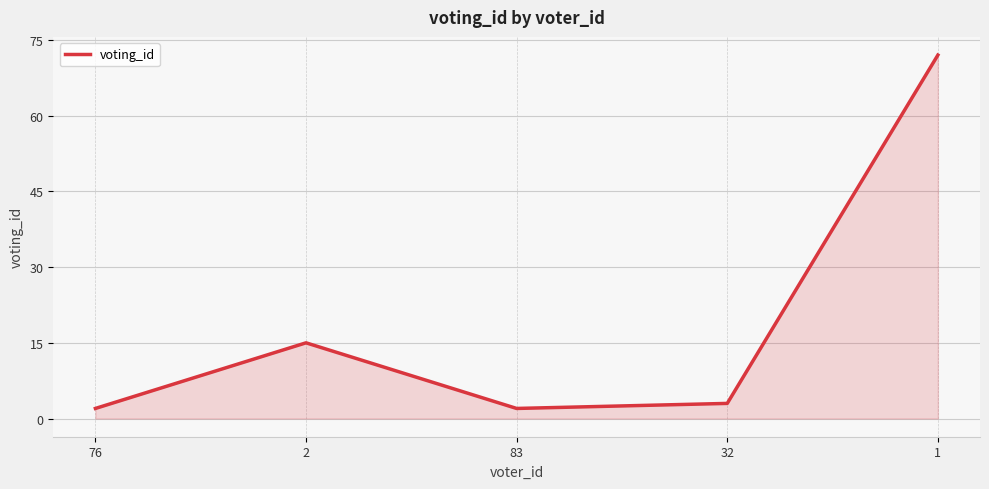

Reading left to right, extract all data points from this chart.

76=2	2=15	83=2	32=3	1=72